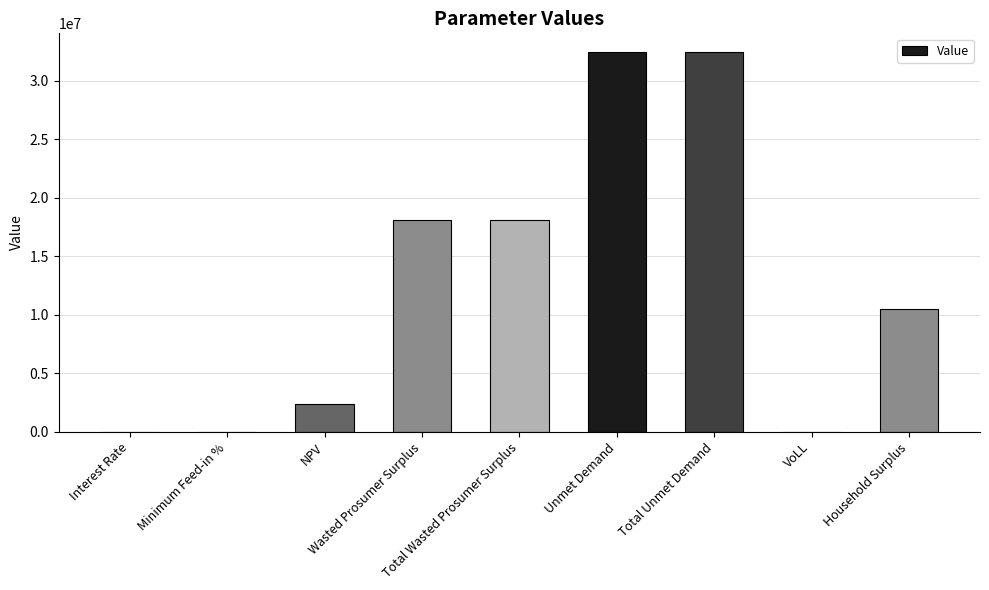

What is the greatest value displayed?

32453085.2